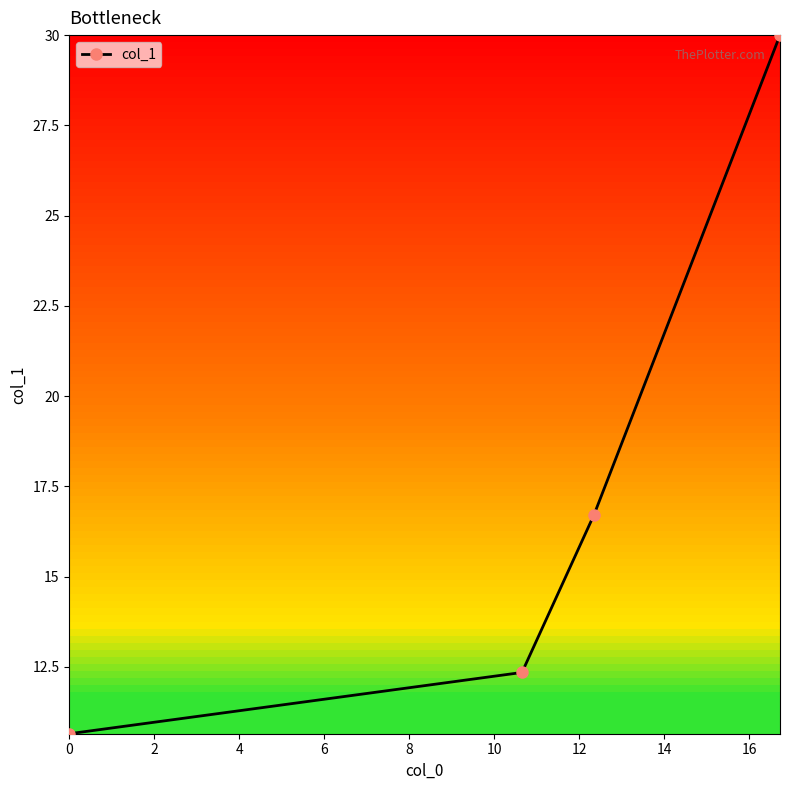

What is the greatest value displayed?

30.0